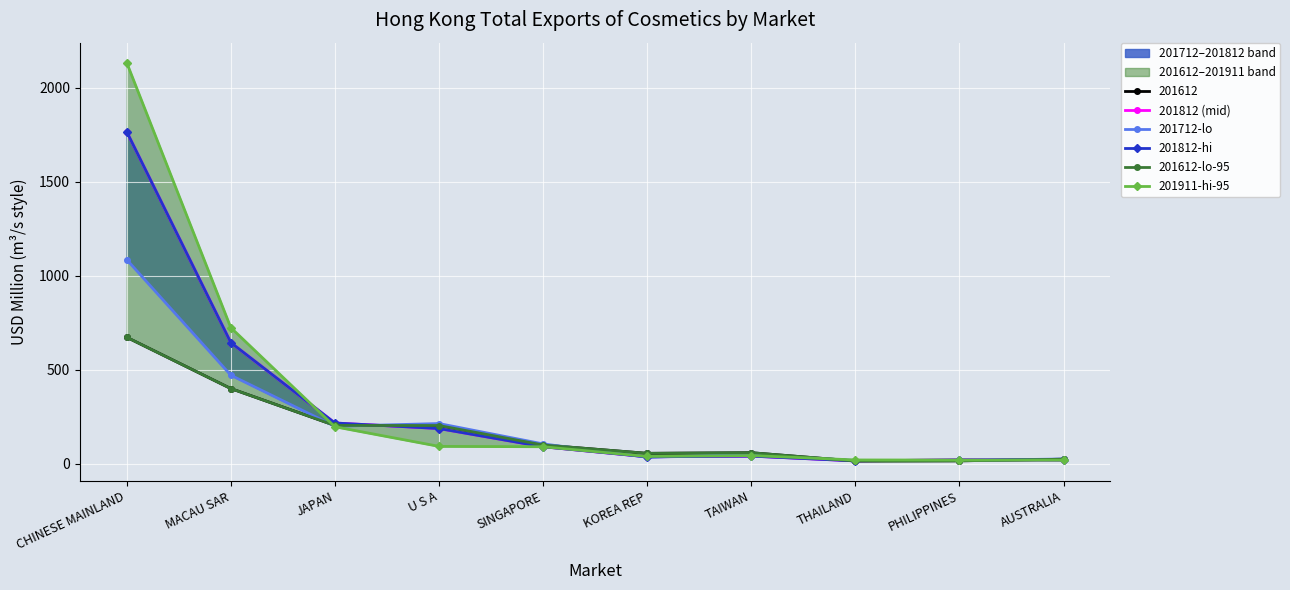

Reading left to right, list all the values displayed in this chart.

201812 (mid): CHINESE MAINLAND=1765.9	MACAU SAR=644.9	JAPAN=217.5	U S A=188.0	SINGAPORE=91.1	KOREA REP=37.8	TAIWAN=41.4	THAILAND=16.0	PHILIPPINES=21.7	AUSTRALIA=20.9
201712-lo: CHINESE MAINLAND=1085.9	MACAU SAR=471.5	JAPAN=200.1	U S A=214.5	SINGAPORE=106.3	KOREA REP=35.6	TAIWAN=49.4	THAILAND=18.1	PHILIPPINES=18.3	AUSTRALIA=26.2
201812-hi: CHINESE MAINLAND=1765.9	MACAU SAR=644.9	JAPAN=217.5	U S A=188.0	SINGAPORE=91.1	KOREA REP=37.8	TAIWAN=41.4	THAILAND=16.0	PHILIPPINES=21.7	AUSTRALIA=20.9
201612-lo-95: CHINESE MAINLAND=673.0	MACAU SAR=400.6	JAPAN=204.4	U S A=204.0	SINGAPORE=100.6	KOREA REP=56.2	TAIWAN=59.6	THAILAND=15.4	PHILIPPINES=16.4	AUSTRALIA=25.0
201911-hi-95: CHINESE MAINLAND=2132.7	MACAU SAR=724.4	JAPAN=197.5	U S A=93.3	SINGAPORE=91.3	KOREA REP=39.5	TAIWAN=44.4	THAILAND=21.0	PHILIPPINES=20.6	AUSTRALIA=19.7